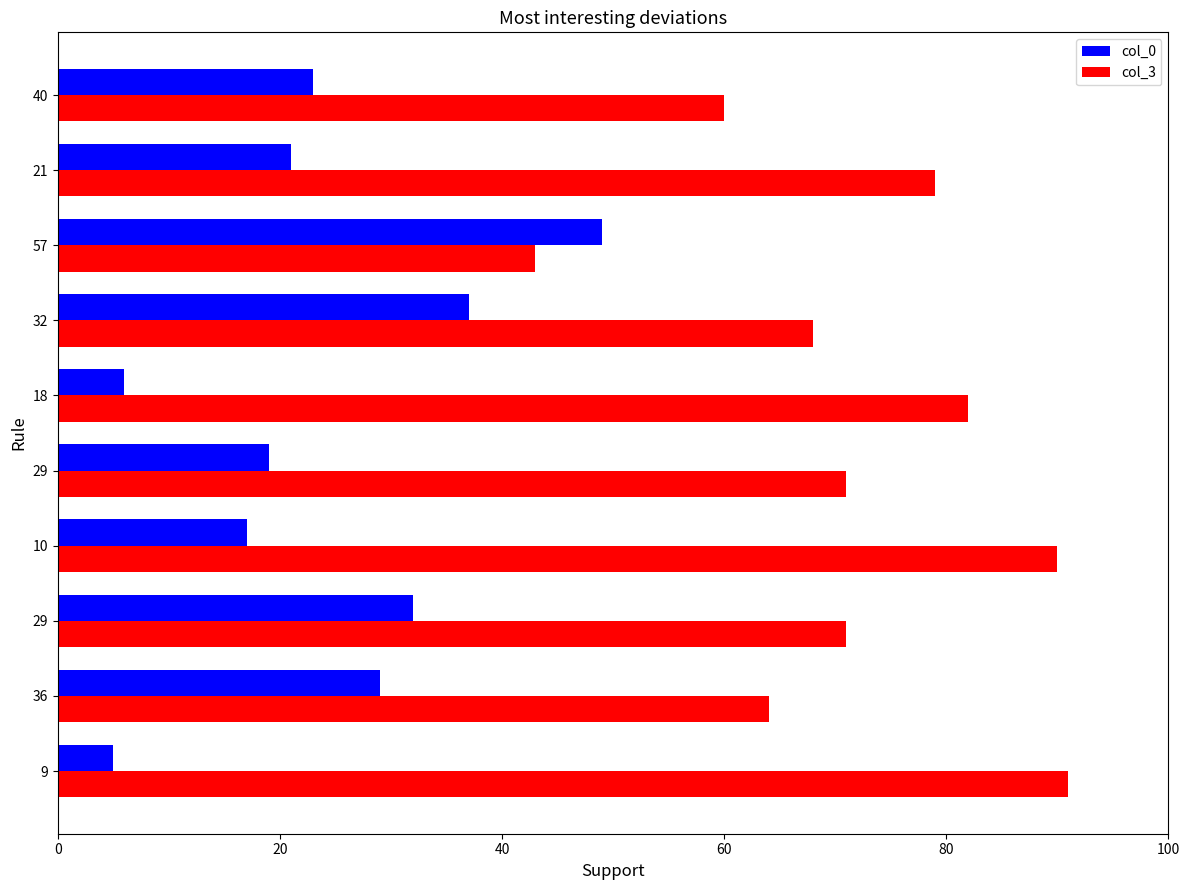

What is the difference between the maximum and second lowest values in the col_3 series?

31